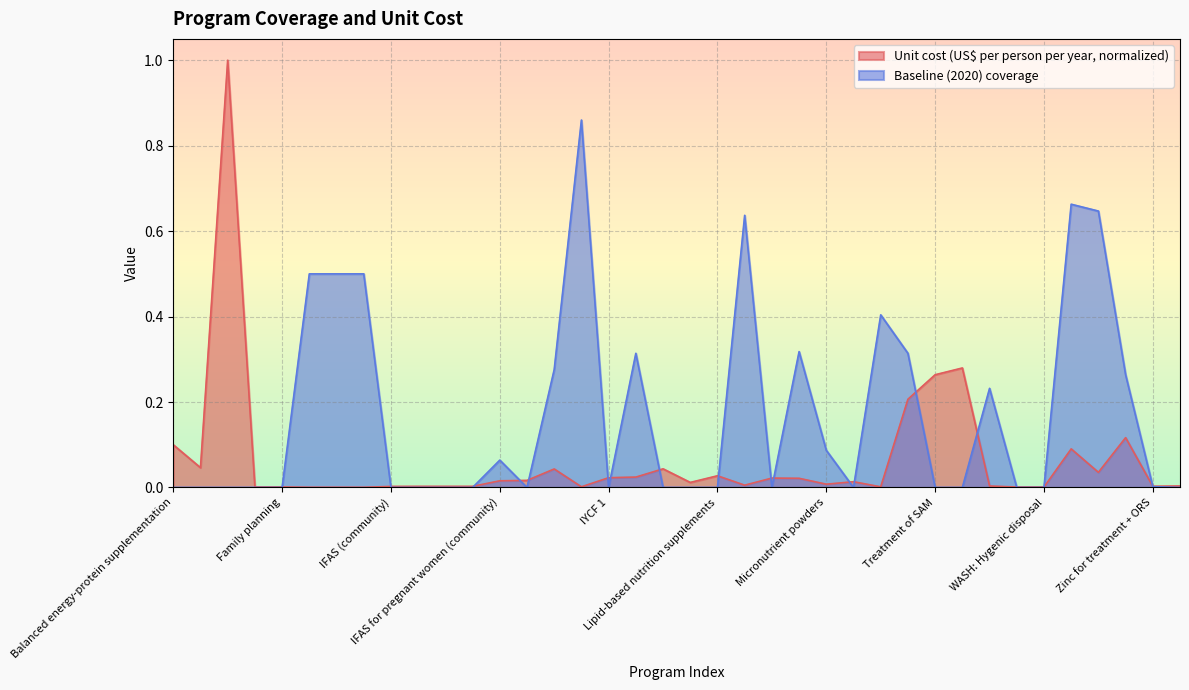

Reading left to right, list all the values displayed in this chart.

Unit cost (US$ per person per year): Balanced energy-protein supplementation=0.1	Calcium supplementation=0.0	Cash transfers=1.0	Delayed cord clamping=0.0	Family planning=0.0	IFA fortification of maize=0.0	IFA fortification of rice=0.0	IFA fortification of wheat flour=0.0	IFAS (community)=0.0	IFAS (health facility)=0.0	IFAS (retailer)=0.0	IFAS (school)=0.0	IFAS for pregnant women (community)=0.0	IFAS for pregnant women (health facility)=0.0	IPTp=0.0	Iron and iodine fortification of salt=0.0	IYCF 1=0.0	IYCF 2=0.0	IYCF 3=0.0	Kangaroo mother care=0.0	Lipid-based nutrition supplements=0.0	Long-lasting insecticide-treated bednets=0.0	Mg for eclampsia=0.0	Mg for pre-eclampsia=0.0	Micronutrient powders=0.0	Multiple micronutrient supplementation=0.0	Oral rehydration salts=0.0	Public provision of complementary foods=0.2	Treatment of SAM=0.3	Management of MAM=0.3	Vitamin A supplementation=0.0	WASH: Handwashing=0.0	WASH: Hygenic disposal=0.0	WASH: Improved sanitation=0.1	WASH: Improved water source=0.0	WASH: Piped water=0.1	Zinc for treatment + ORS=0.0	Zinc supplementation=0.0
Baseline (2020) coverage: Balanced energy-protein supplementation=0.0	Calcium supplementation=0.0	Cash transfers=0.0	Delayed cord clamping=0.0	Family planning=0.0	IFA fortification of maize=0.5	IFA fortification of rice=0.5	IFA fortification of wheat flour=0.5	IFAS (community)=0.0	IFAS (health facility)=0.0	IFAS (retailer)=0.0	IFAS (school)=0.0	IFAS for pregnant women (community)=0.1	IFAS for pregnant women (health facility)=0.0	IPTp=0.3	Iron and iodine fortification of salt=0.9	IYCF 1=0.0	IYCF 2=0.3	IYCF 3=0.0	Kangaroo mother care=0.0	Lipid-based nutrition supplements=0.0	Long-lasting insecticide-treated bednets=0.6	Mg for eclampsia=0.0	Mg for pre-eclampsia=0.3	Micronutrient powders=0.1	Multiple micronutrient supplementation=0.0	Oral rehydration salts=0.4	Public provision of complementary foods=0.3	Treatment of SAM=0.0	Management of MAM=0.0	Vitamin A supplementation=0.2	WASH: Handwashing=0.0	WASH: Hygenic disposal=0.0	WASH: Improved sanitation=0.7	WASH: Improved water source=0.6	WASH: Piped water=0.3	Zinc for treatment + ORS=0.0	Zinc supplementation=0.0